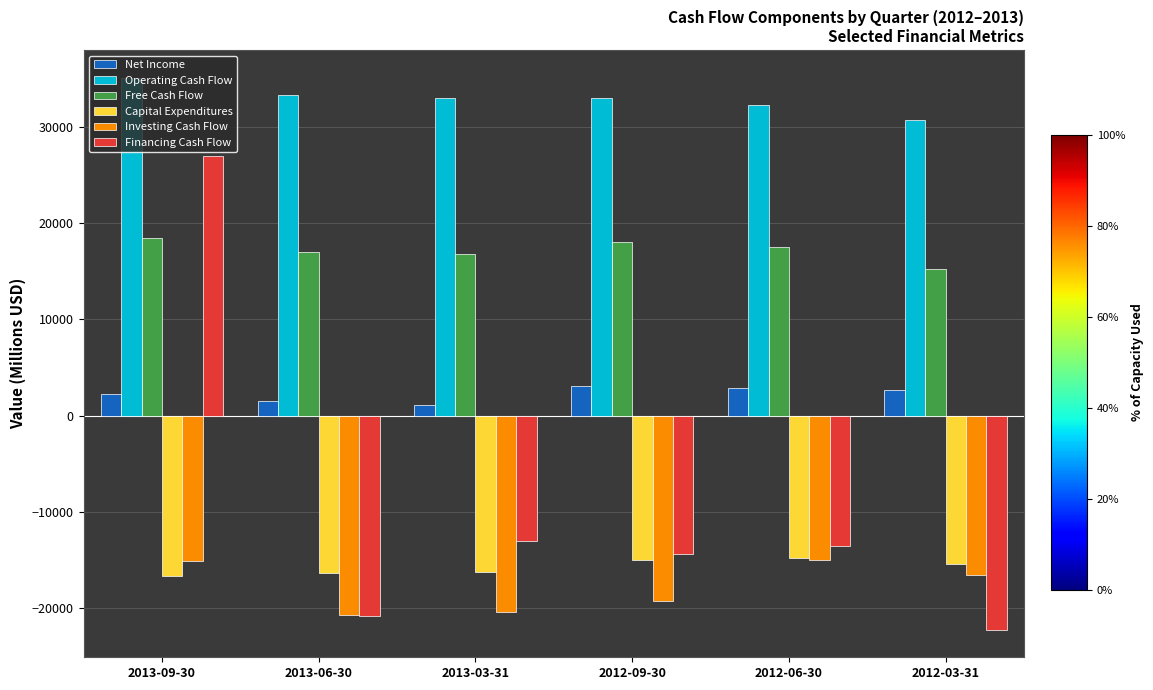

How many bars are there in total?

36